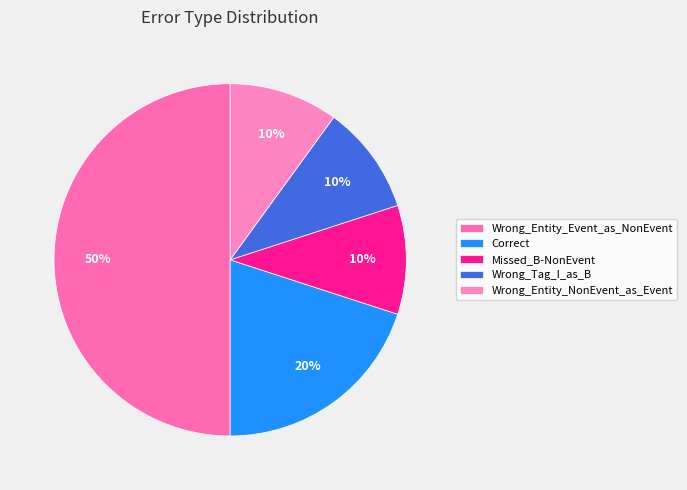

Is it true that Wrong_Tag_I_as_B is 25% of the pie?

False